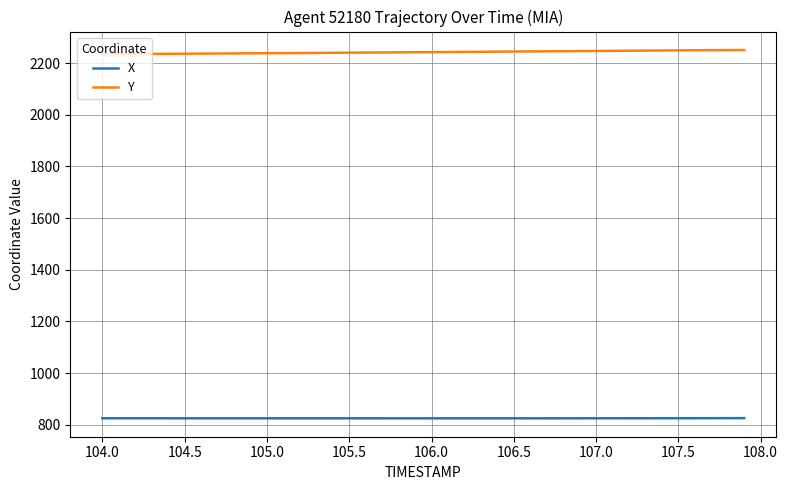

Which series has the largest total across all categories?

Y